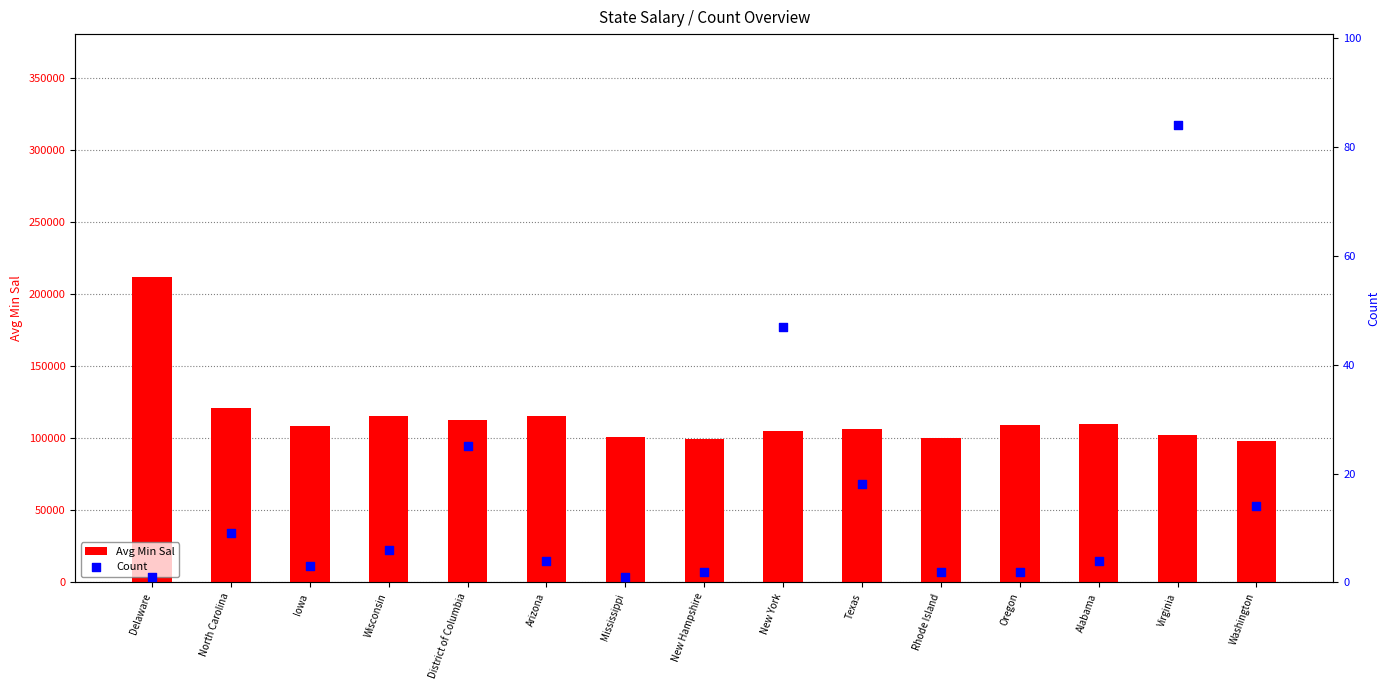

Which series reaches the minimum Y coordinate?

Count